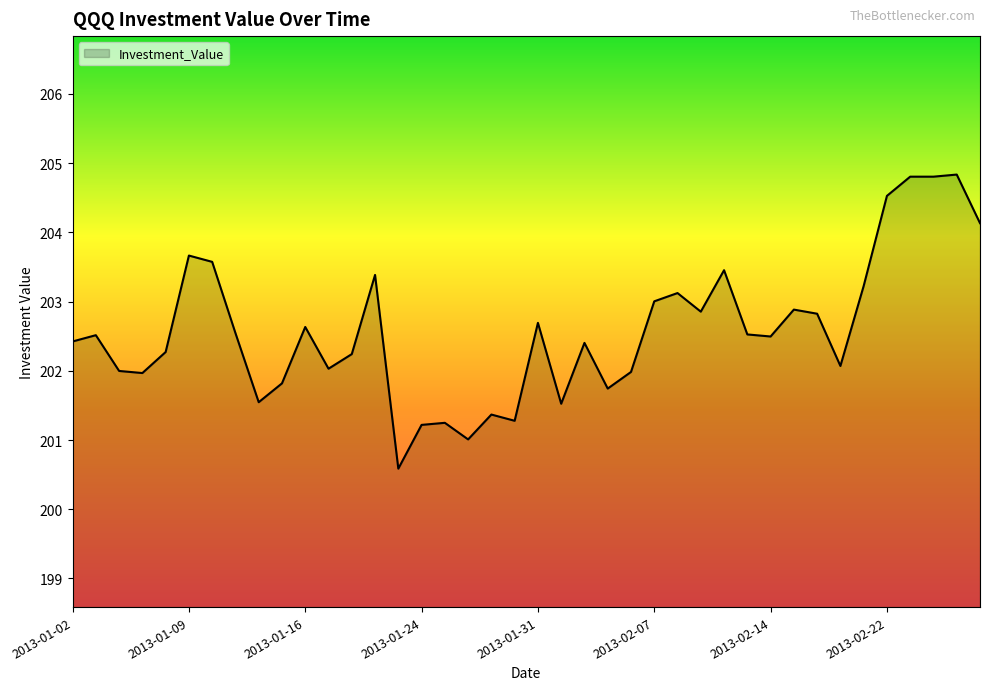

What is the difference between the maximum and minimum values?

4.2